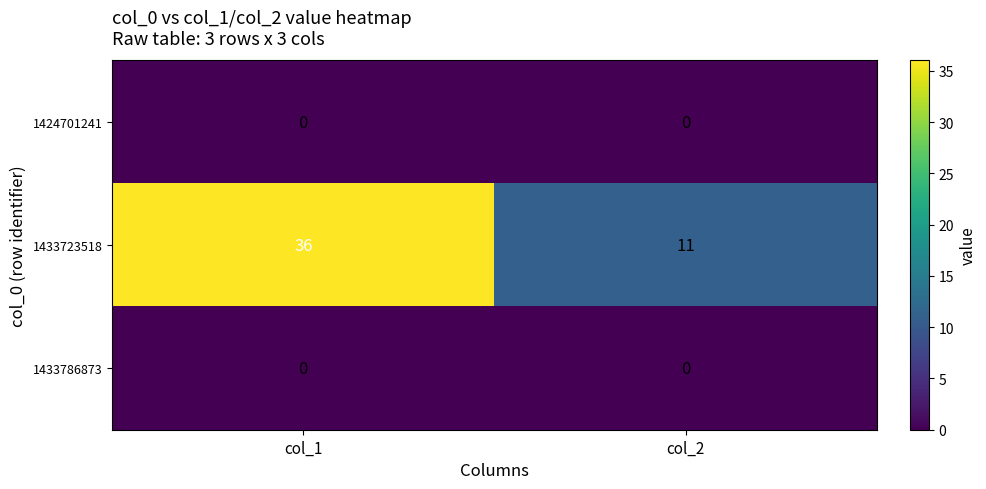

Which category has the highest value in the 1433723518 series?

col_1